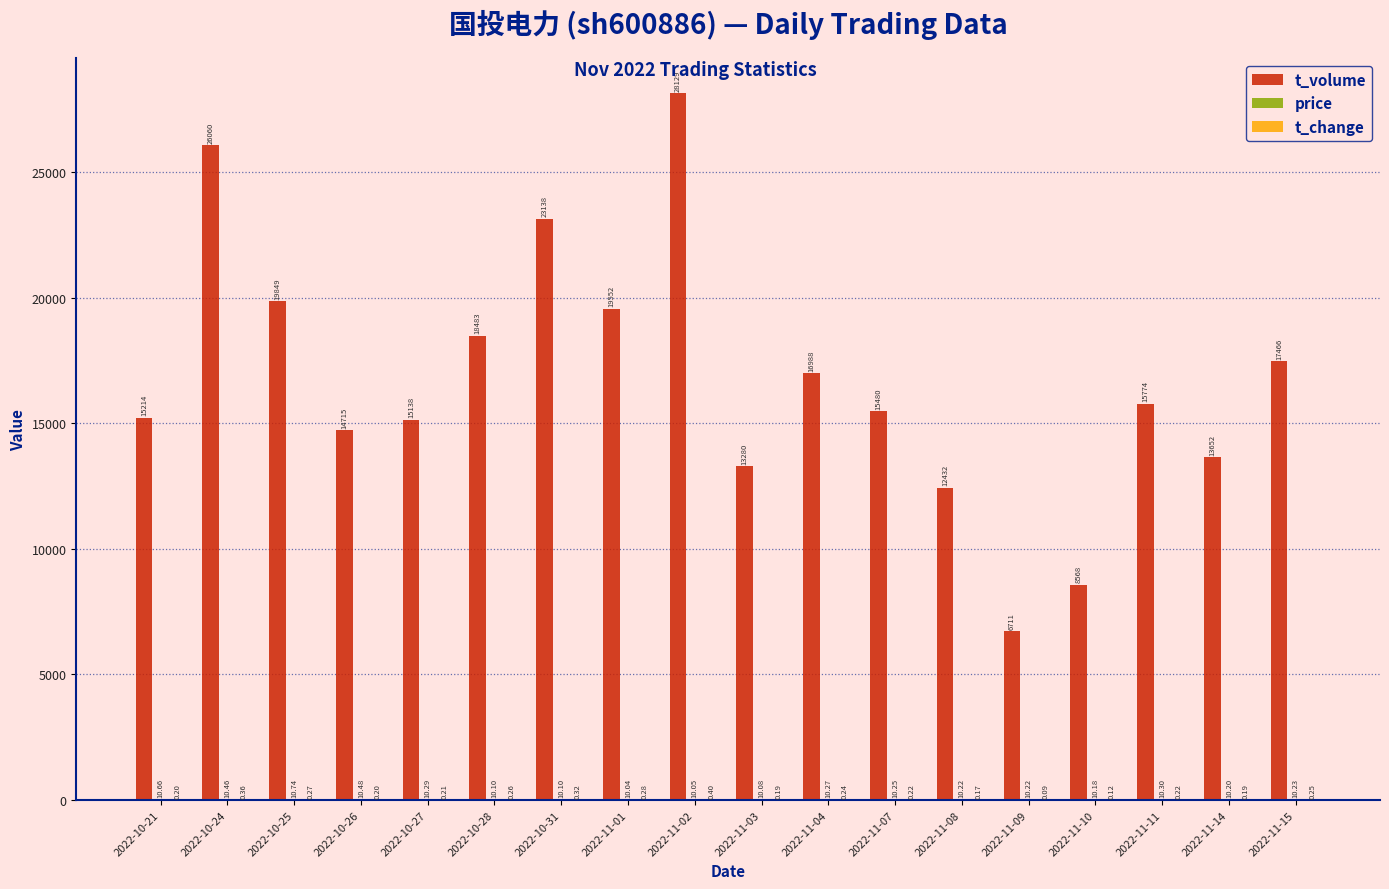

Are the bars horizontal?

No